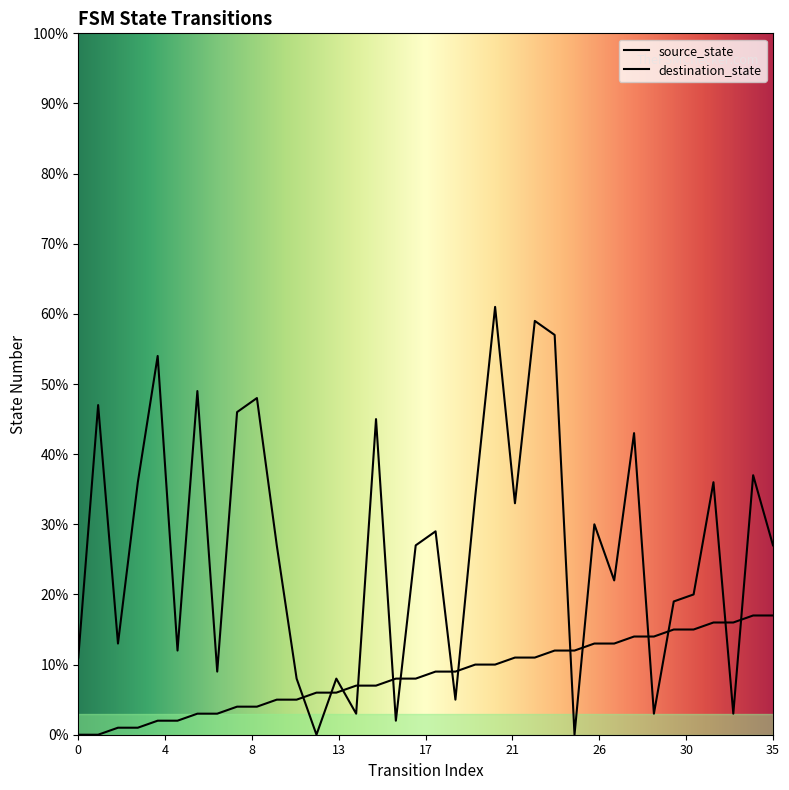

True or false: source_state has a value of 2 at 1.

False